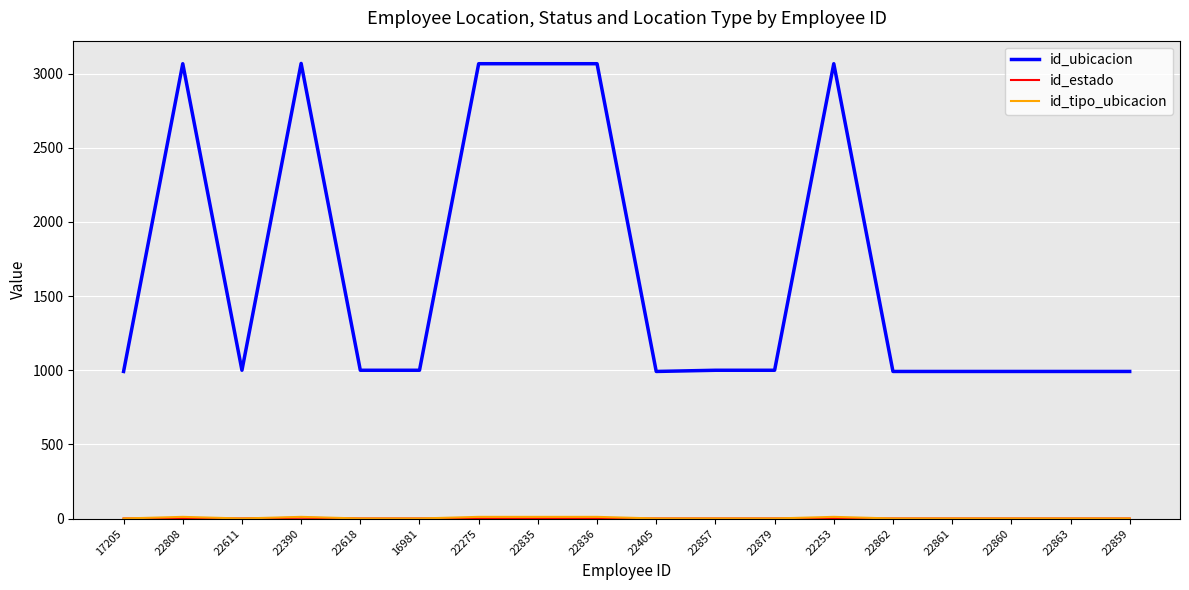

The id_ubicacion series shows 992 at 17205. True or false?

True